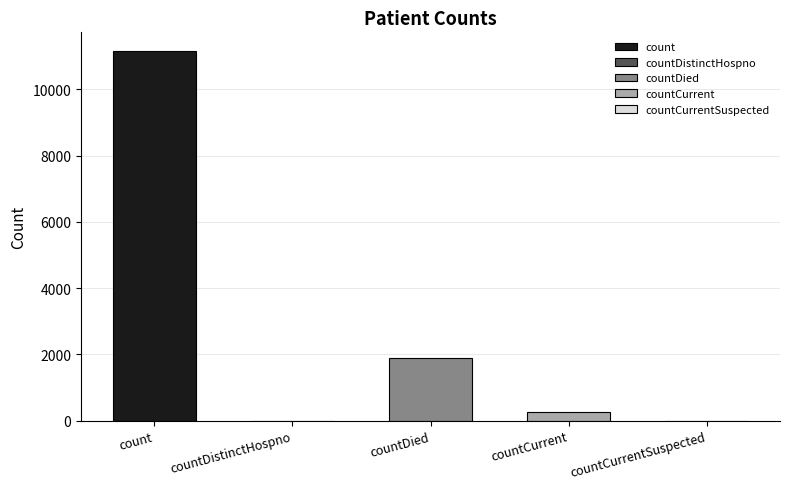

At which label does the data first exceed 266?

count